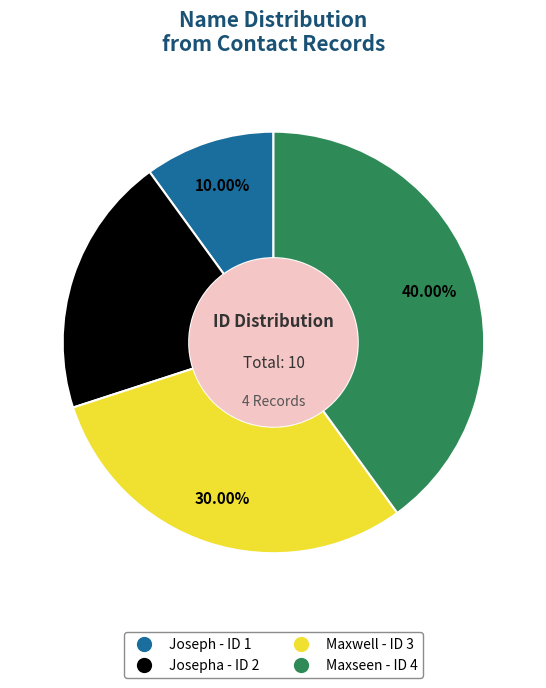

Is there any slice that represents more than half of the pie?

No